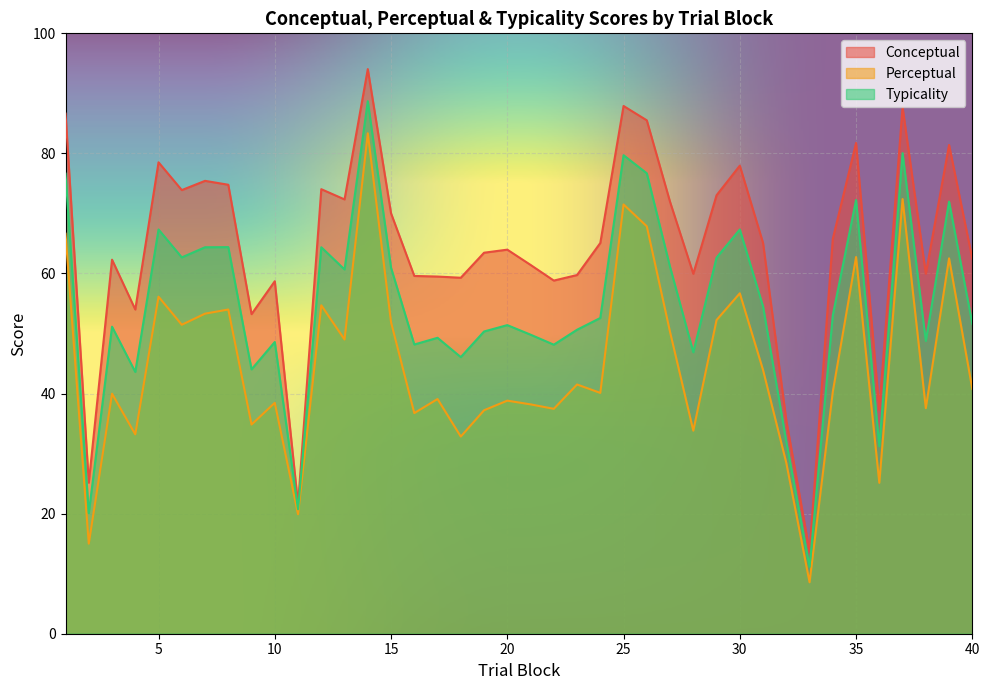

Read the conceptual value at 6.

73.9